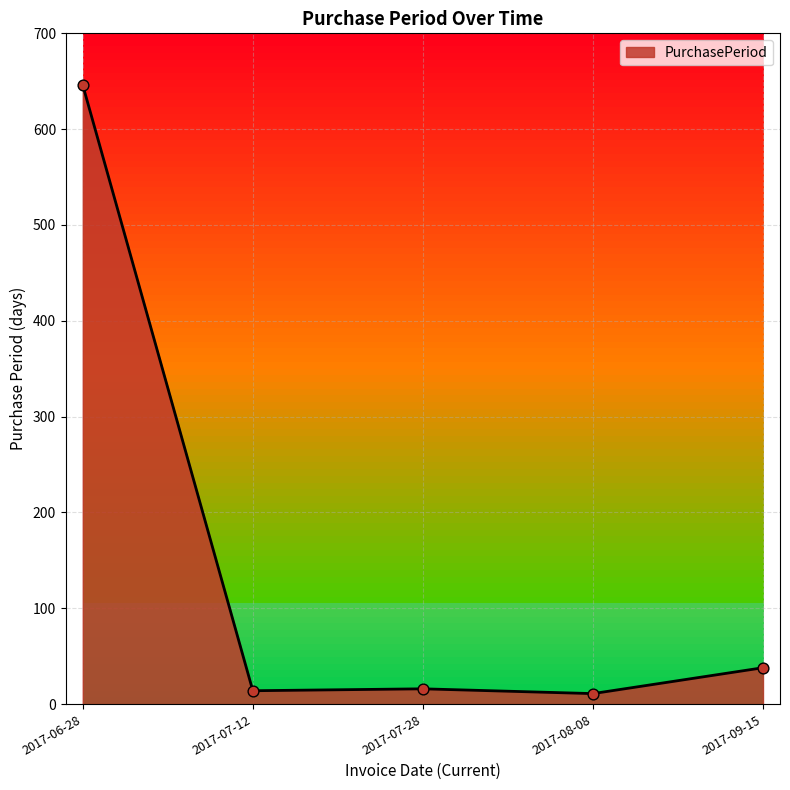

What is the change in value from 2017-07-12 to 2017-09-15?

+24